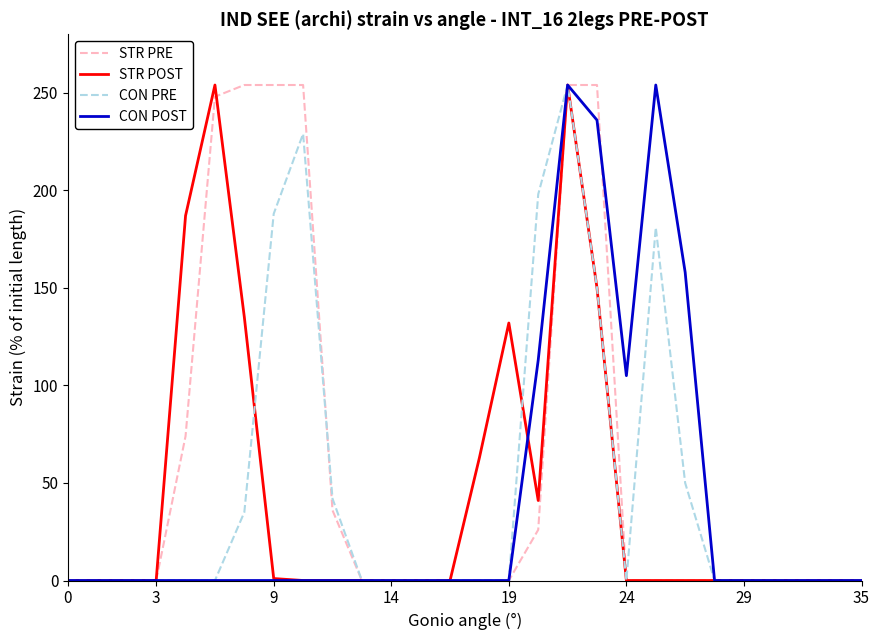

What are all the series names shown in the legend?

STR PRE, STR POST, CON PRE, CON POST